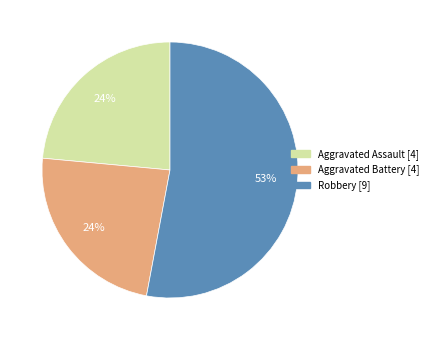

How many segments does this pie chart have?

3